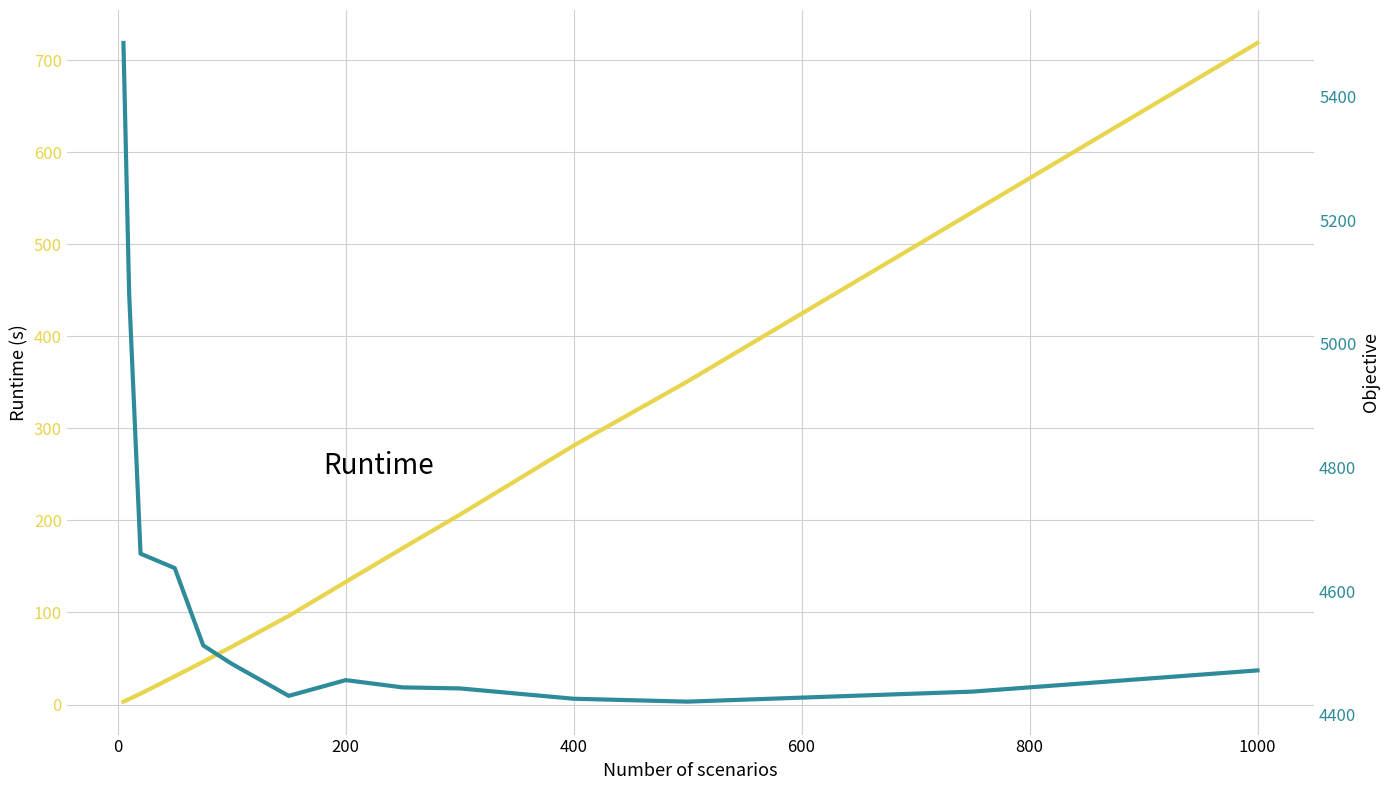

Between 400 and 10, which series saw the biggest shift?

Runtime